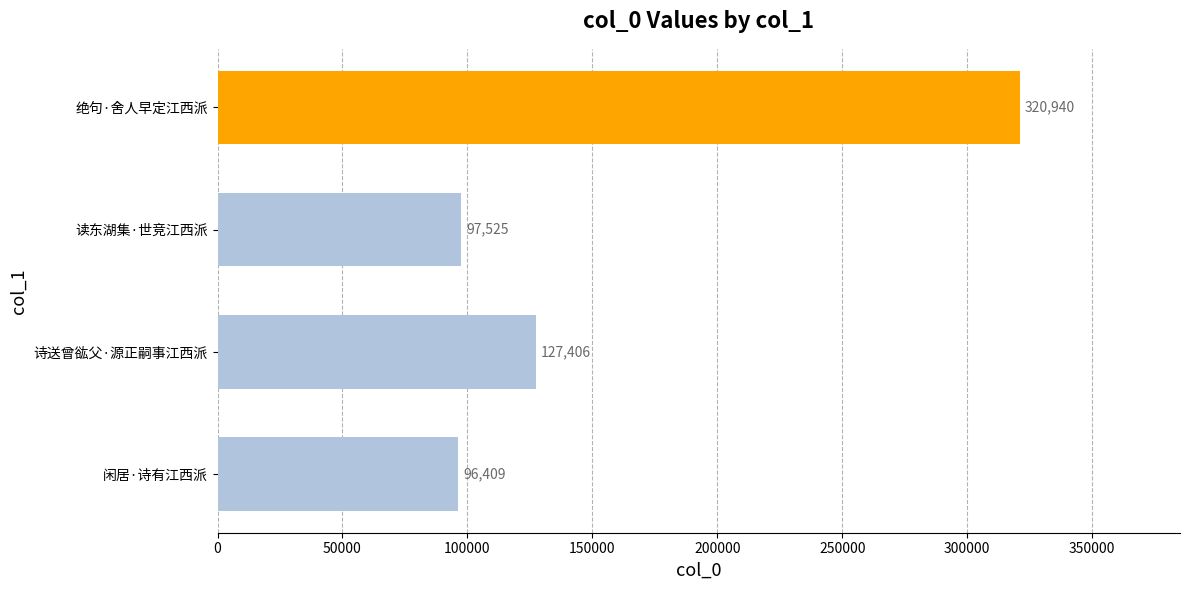

The chart shows a value of 149786 at 闲居·诗有江西派. True or false?

False